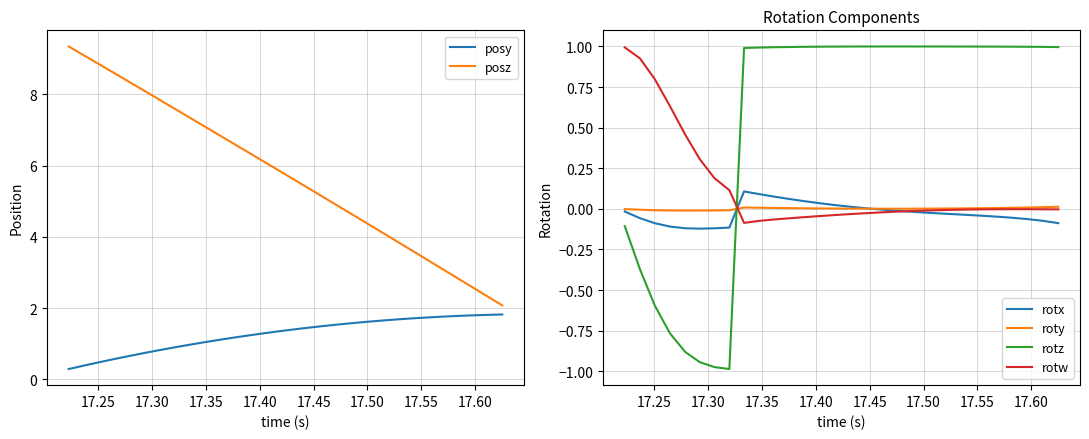

True or false: posz and rotx intersect in this chart.

False